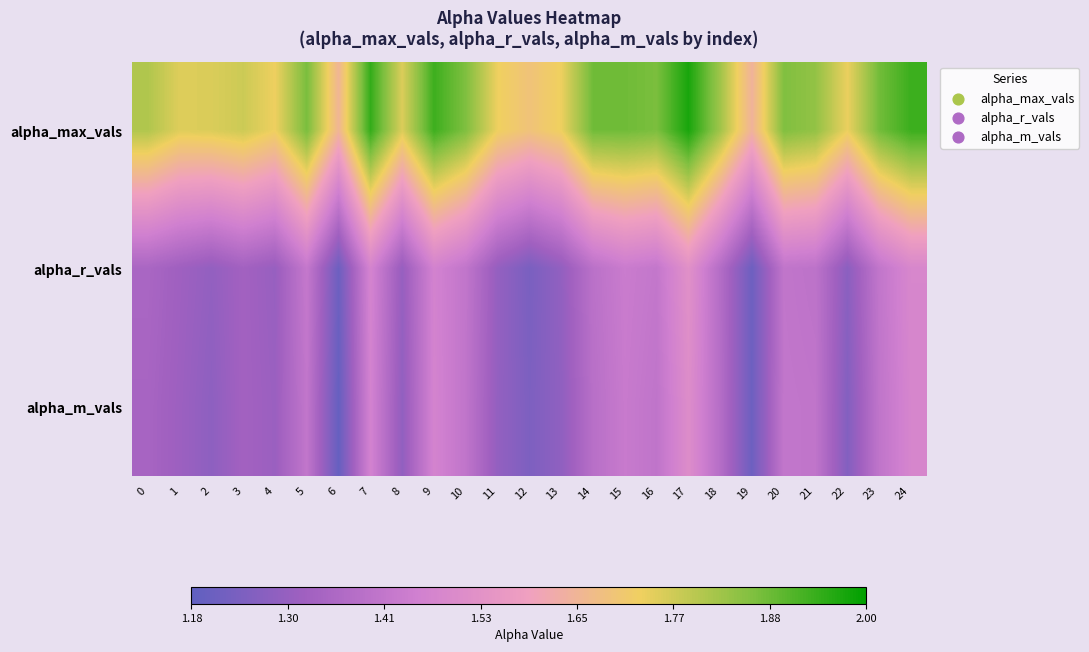

Which series has the largest total across all categories?

alpha_max_vals